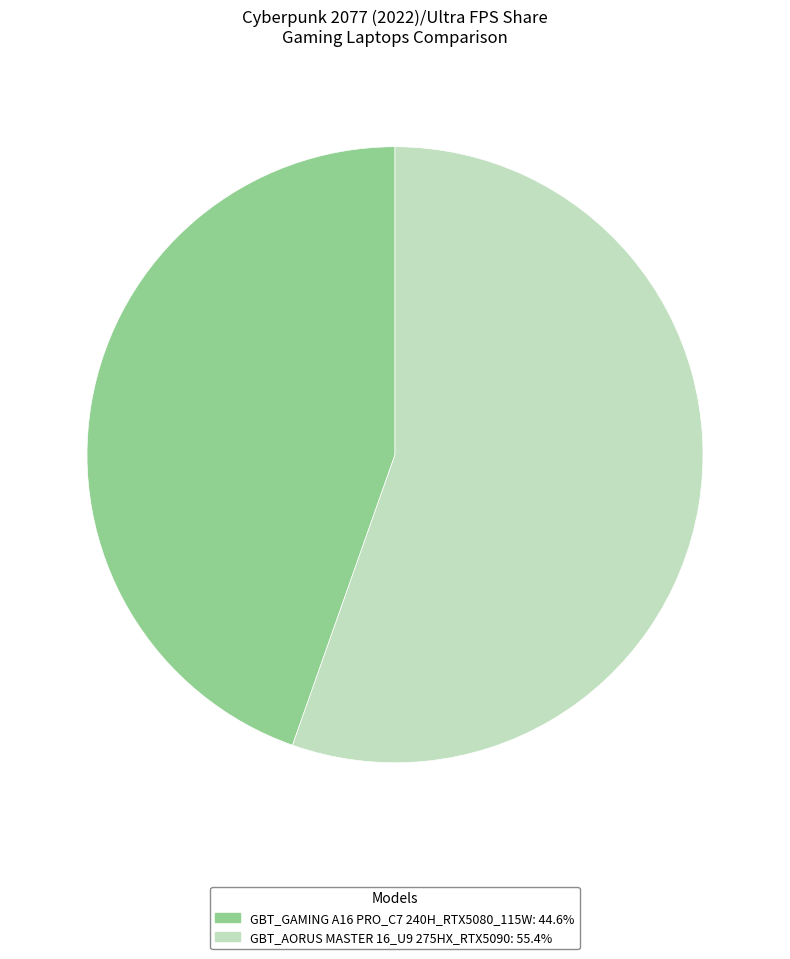

Is there any slice that represents more than half of the pie?

Yes